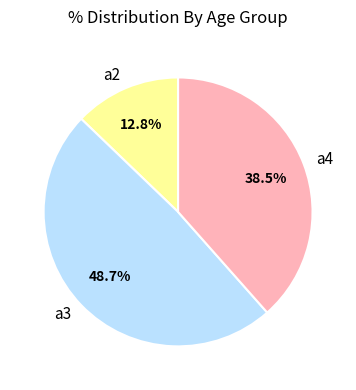

What percentage do a3 and a2 together represent?

61.5%